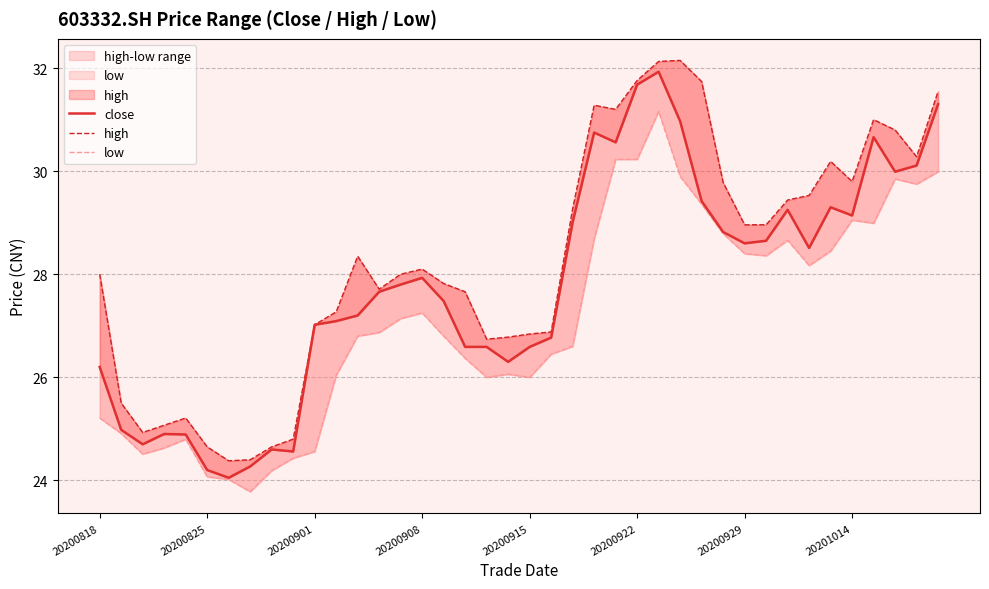

Which series has the largest total across all categories?

high